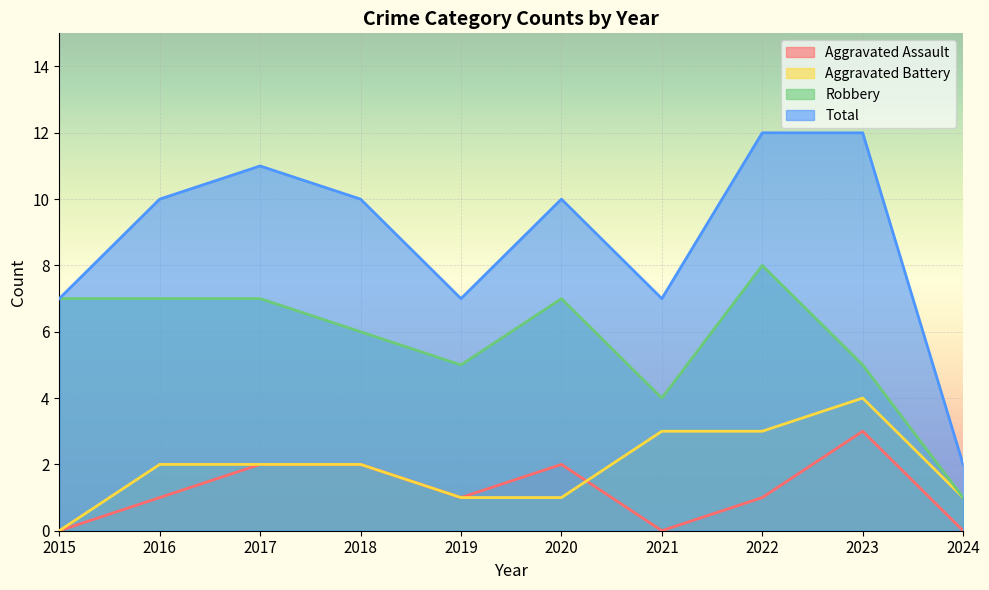

Read the Aggravated Battery value at 2023.

4